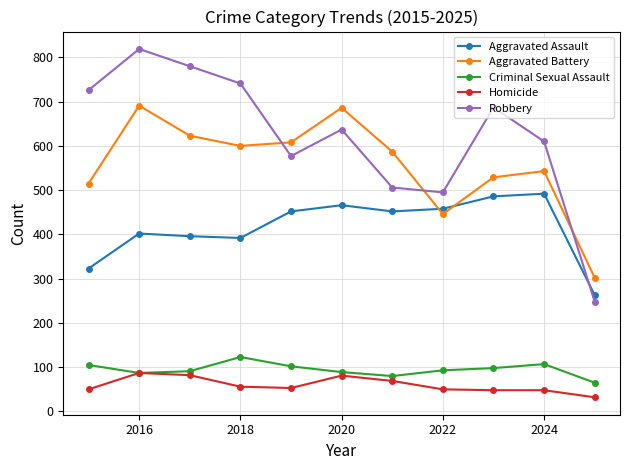

Which series has the largest range (max minus min)?

Robbery